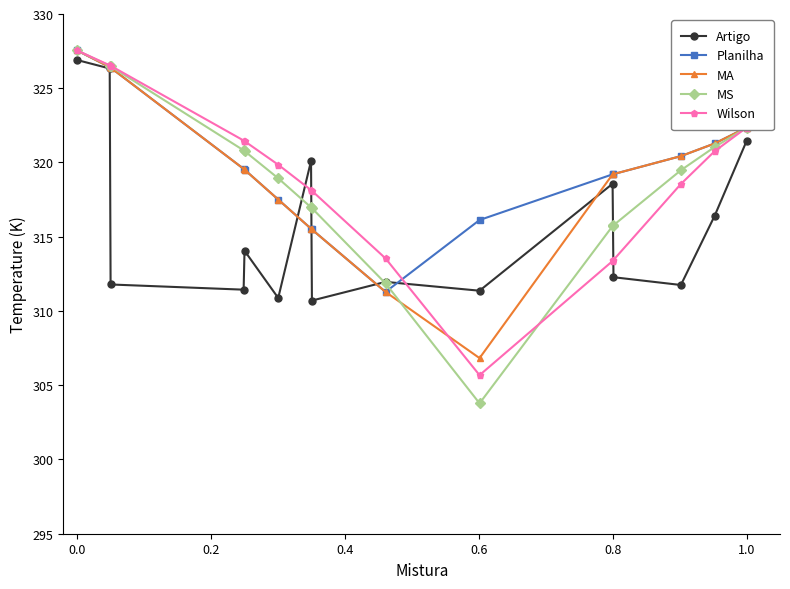

What is the greatest value displayed?

327.6